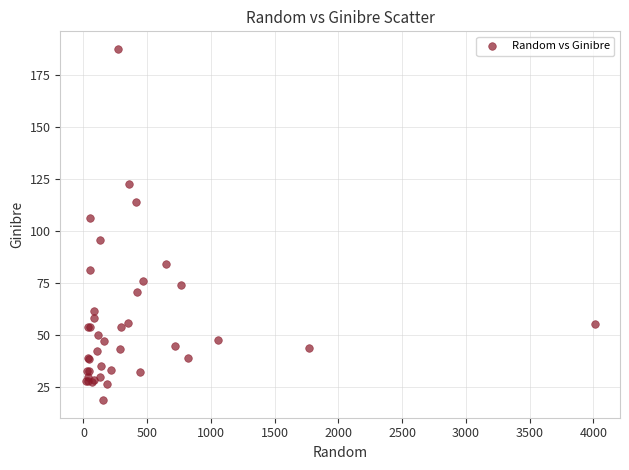

What Y value in the scatter plot is closest to 103?

106.2